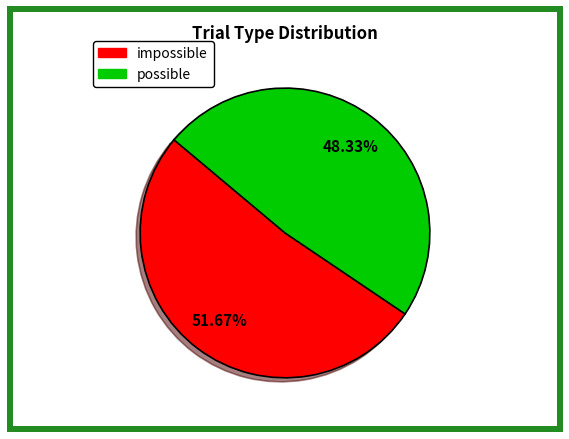

To the nearest percent, what is the average slice percentage?

50%